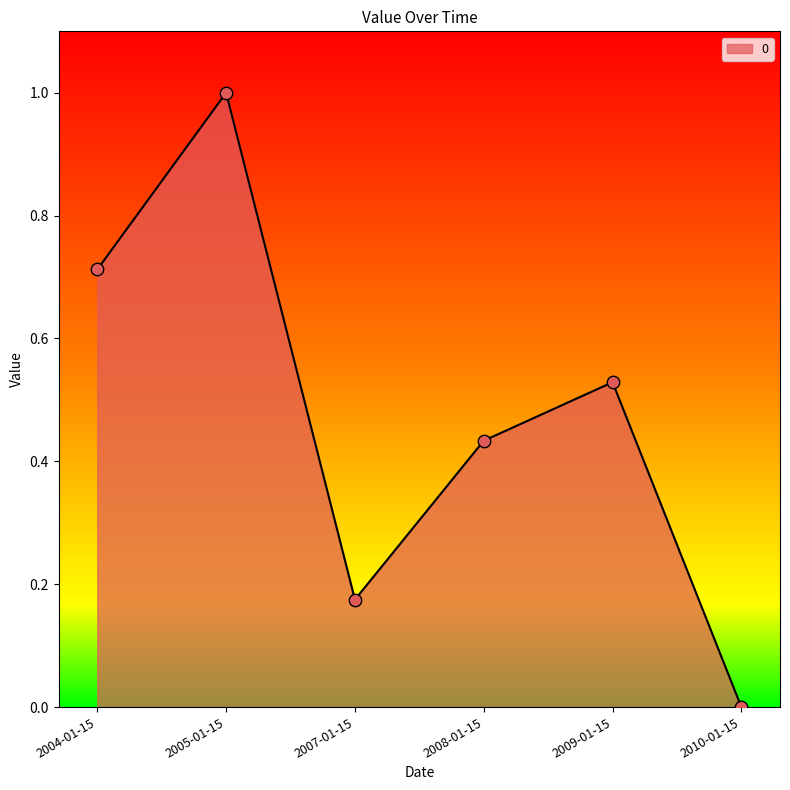

What is the change in value from 2007-01-15 to 2008-01-15?

+0.3